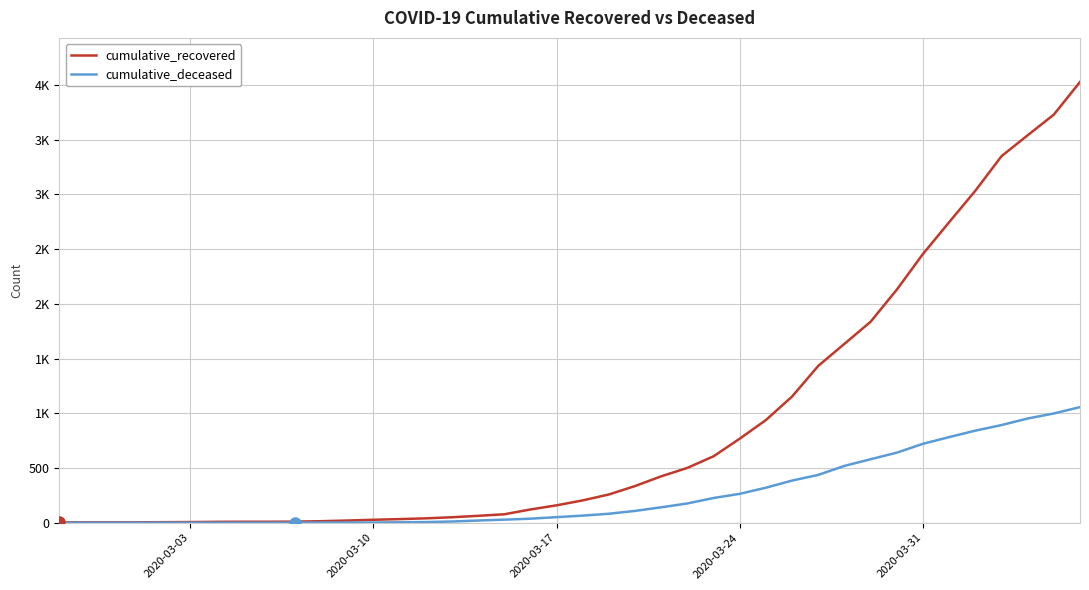

Reading right to left, what are all the values shown in this chart?

cumulative_recovered: 4026	3728	3539	3348	3032	2745	2455	2129	1836	1634	1433	1153	938	768	607	501	424	335	258	204	159	121	77	63	50	40	33	27	20	14	10	9	9	8	6	5	4	4	4	3
cumulative_deceased: 1056	998	952	892	841	782	721	640	580	519	437	385	320	264	226	176	141	108	82	65	51	37	28	20	11	6	4	2	2	2	1	0	0	0	0	0	0	0	0	0